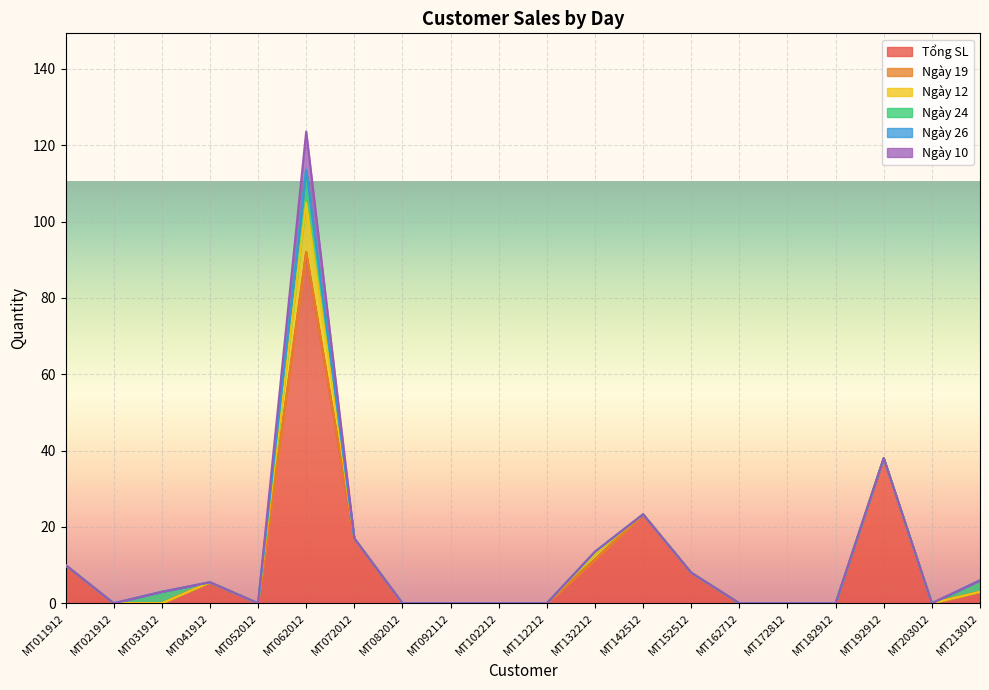

What is the total value across all series at MT152512?

8.0